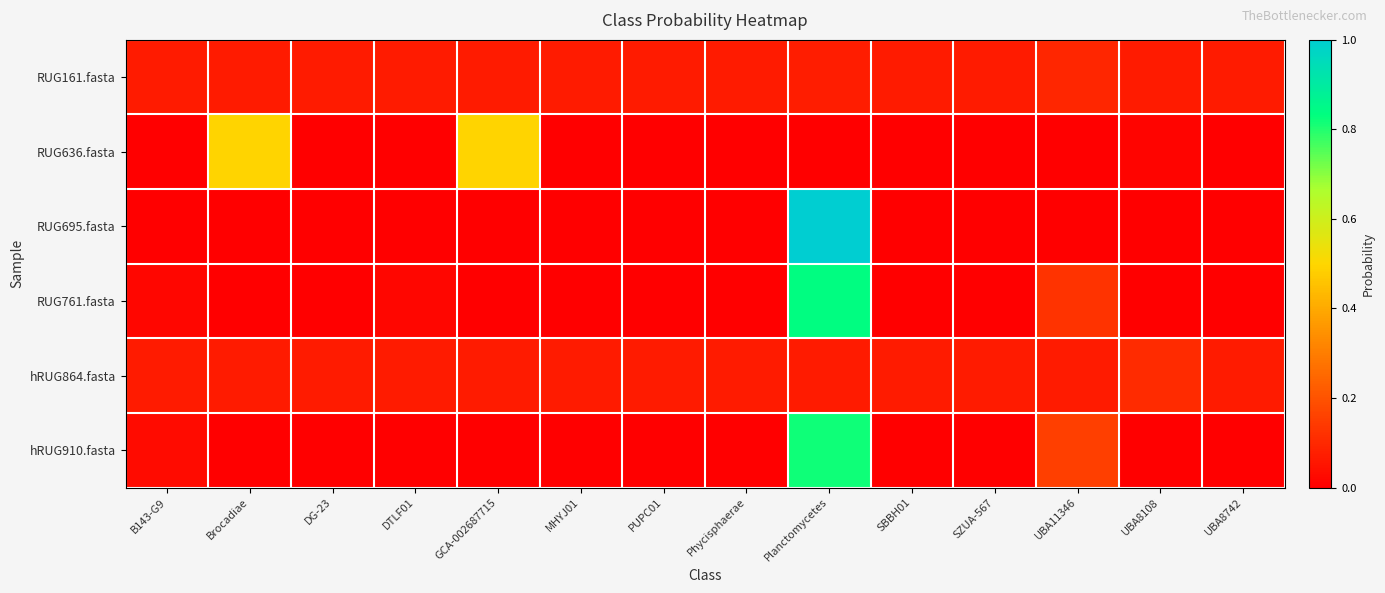

Reading left to right, extract all data points from this chart.

RUG161.fasta: B143-G9=0.1	Brocadiae=0.1	DG-23=0.1	DTLF01=0.1	GCA-002687715=0.1	MHYJ01=0.1	PUPC01=0.1	Phycisphaerae=0.1	Planctomycetes=0.1	SBBH01=0.1	SZUA-567=0.1	UBA11346=0.1	UBA8108=0.1	UBA8742=0.1
RUG636.fasta: B143-G9=0.0	Brocadiae=0.5	DG-23=0.0	DTLF01=0.0	GCA-002687715=0.5	MHYJ01=0.0	PUPC01=0.0	Phycisphaerae=0.0	Planctomycetes=0.0	SBBH01=0.0	SZUA-567=0.0	UBA11346=0.0	UBA8108=0.0	UBA8742=0.0
RUG695.fasta: B143-G9=0.0	Brocadiae=0.0	DG-23=0.0	DTLF01=0.0	GCA-002687715=0.0	MHYJ01=0.0	PUPC01=0.0	Phycisphaerae=0.0	Planctomycetes=1.0	SBBH01=0.0	SZUA-567=0.0	UBA11346=0.0	UBA8108=0.0	UBA8742=0.0
RUG761.fasta: B143-G9=0.0	Brocadiae=0.0	DG-23=0.0	DTLF01=0.0	GCA-002687715=0.0	MHYJ01=0.0	PUPC01=0.0	Phycisphaerae=0.0	Planctomycetes=0.8	SBBH01=0.0	SZUA-567=0.0	UBA11346=0.1	UBA8108=0.0	UBA8742=0.0
hRUG864.fasta: B143-G9=0.1	Brocadiae=0.1	DG-23=0.1	DTLF01=0.1	GCA-002687715=0.1	MHYJ01=0.1	PUPC01=0.1	Phycisphaerae=0.1	Planctomycetes=0.1	SBBH01=0.1	SZUA-567=0.1	UBA11346=0.1	UBA8108=0.1	UBA8742=0.1
hRUG910.fasta: B143-G9=0.0	Brocadiae=0.0	DG-23=0.0	DTLF01=0.0	GCA-002687715=0.0	MHYJ01=0.0	PUPC01=0.0	Phycisphaerae=0.0	Planctomycetes=0.8	SBBH01=0.0	SZUA-567=0.0	UBA11346=0.2	UBA8108=0.0	UBA8742=0.0